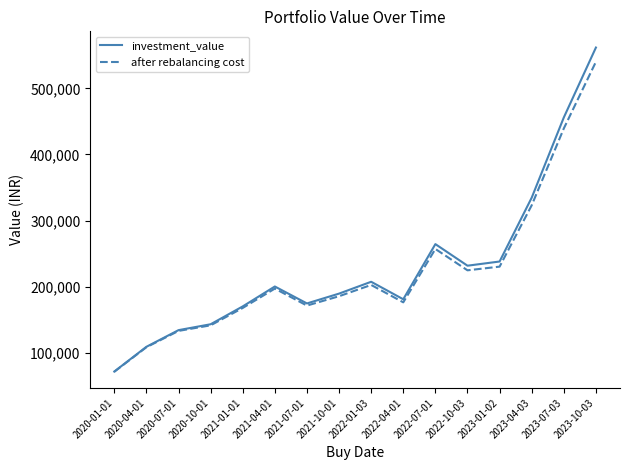

Which series has the largest total across all categories?

investment_value